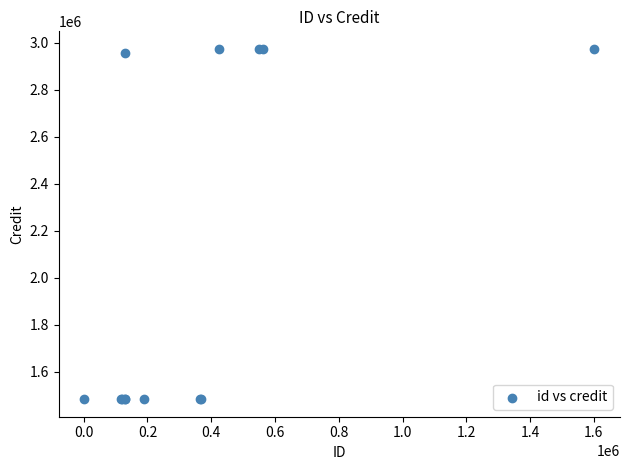

What Y value in the scatter plot is closest to 2228917?

2956389